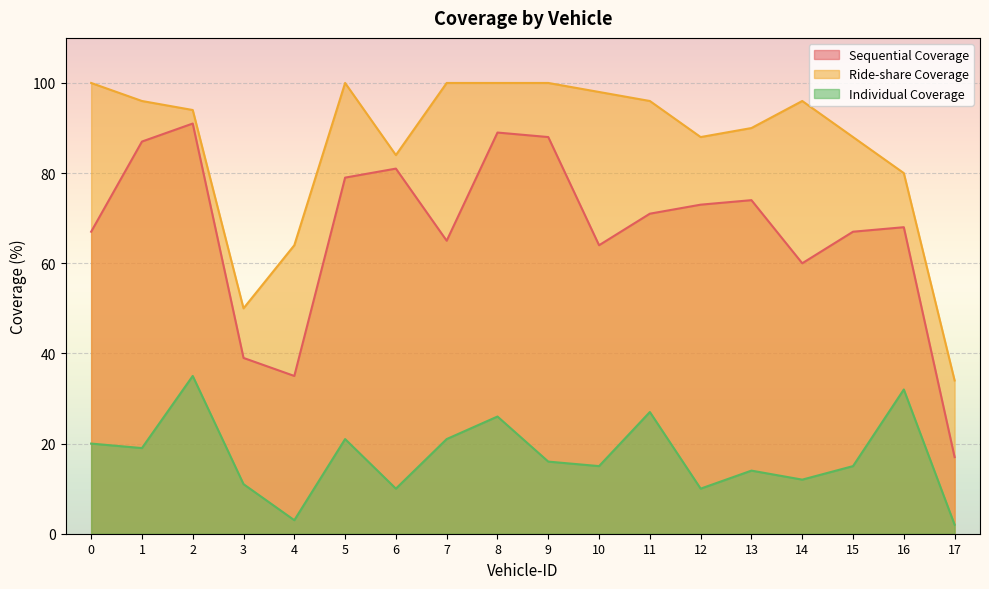

What is the average value of the Sequential Coverage series?

68